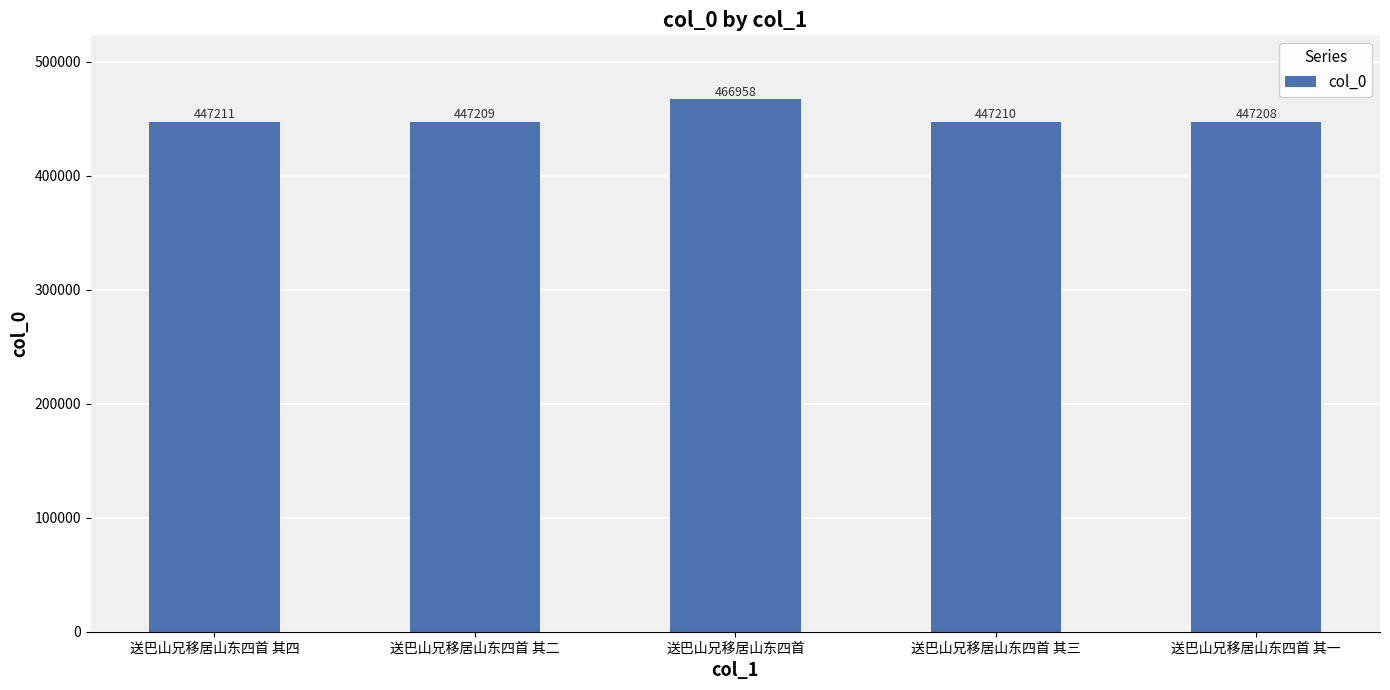

Which category has the highest value across all series?

送巴山兄移居山东四首